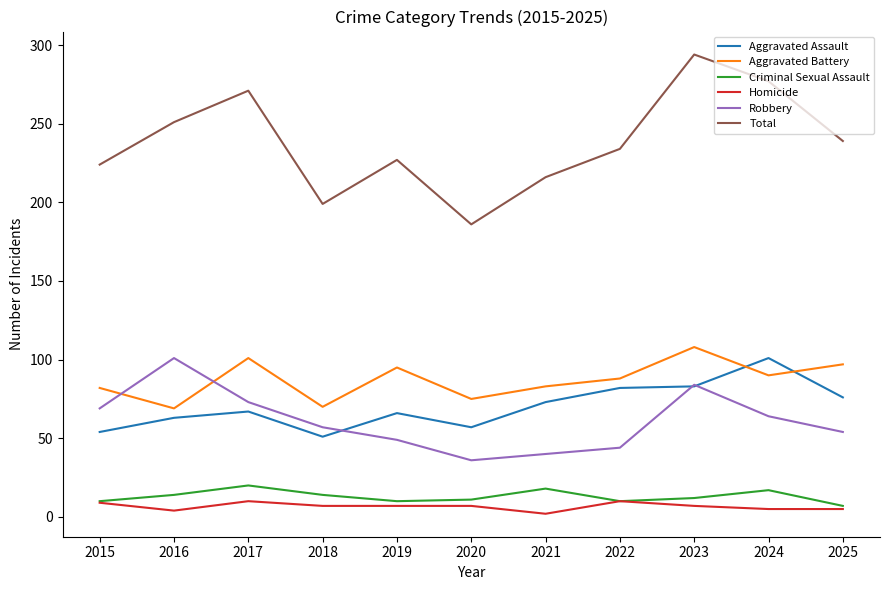

What is the sum of the Total values at 2021 and 2022?

450